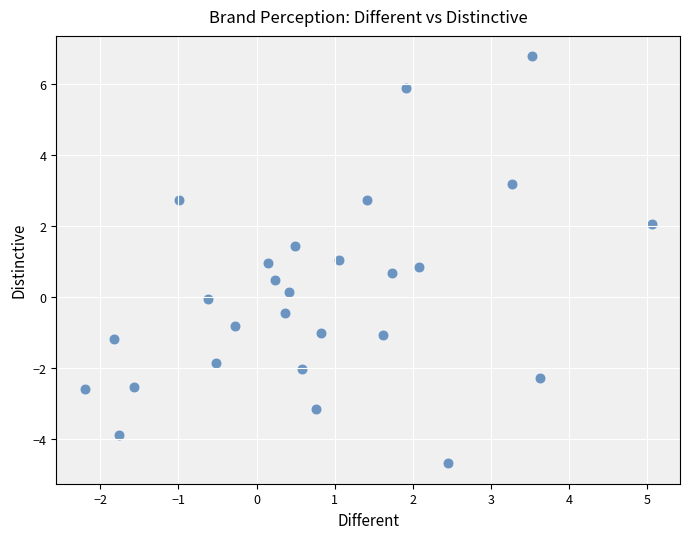

What is the range of X values (max minus min)?

7.3